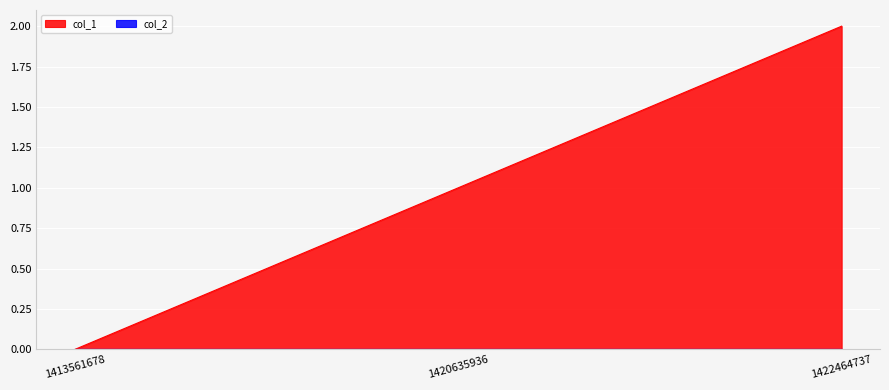

The chart shows a value of 2 at 1422464737. True or false?

True